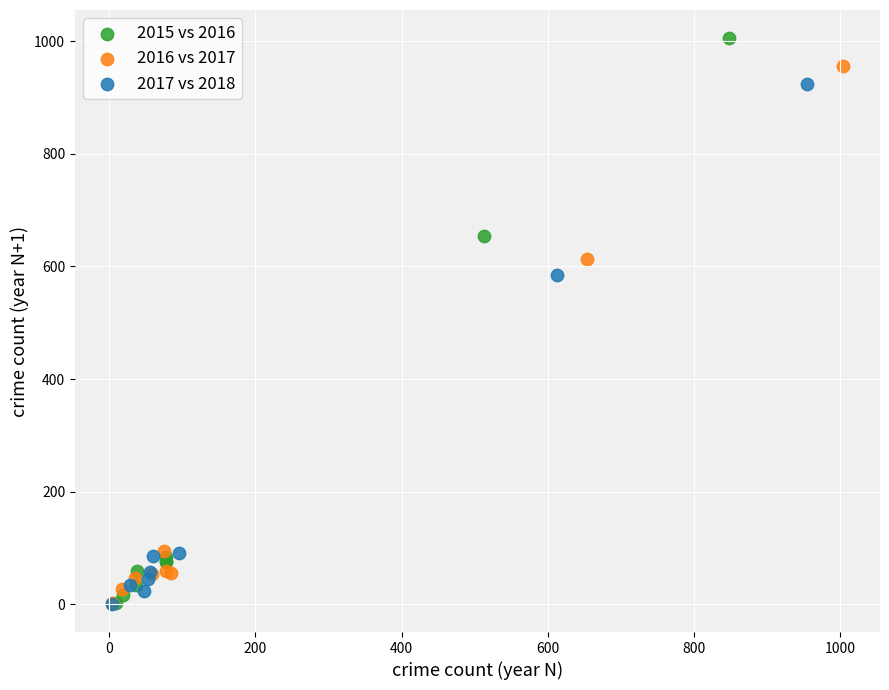

Which series has the widest spread of Y values?

2015 vs 2016